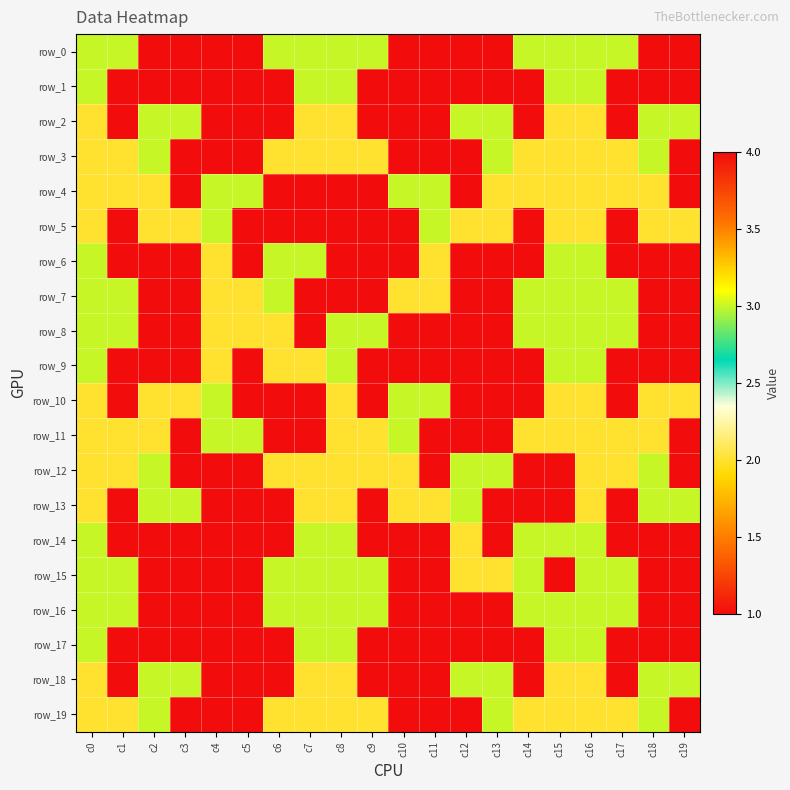

What is the smallest value displayed?

1